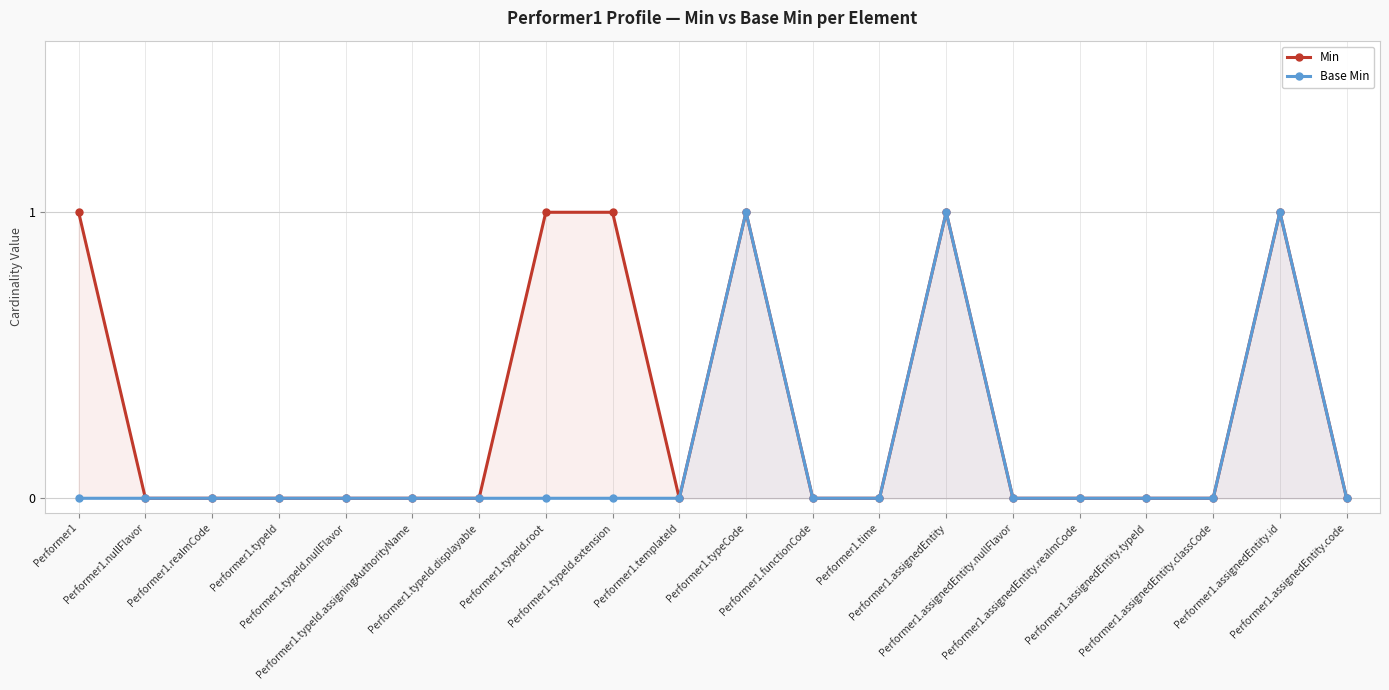

True or false: Min has more than 0 interior local peaks.

True